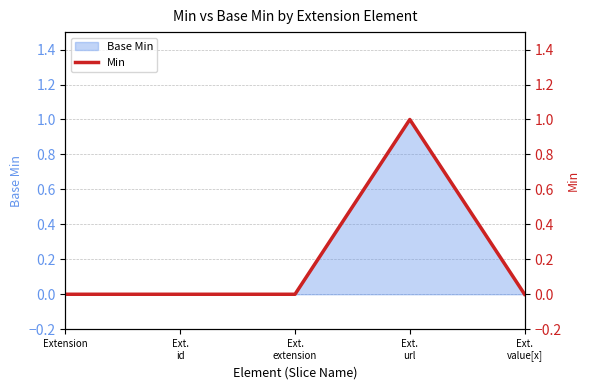

Rank the categories by value from highest to lowest.

Ext.
url, Extension, Ext.
id, Ext.
extension, Ext.
value[x]